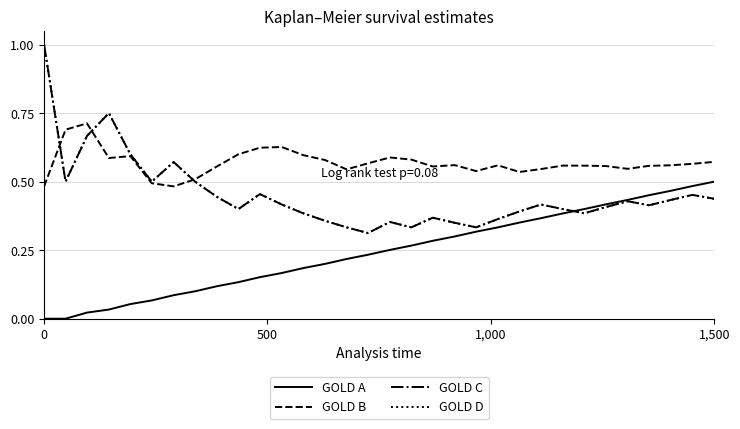

How many times do GOLD A and GOLD C cross each other?

1